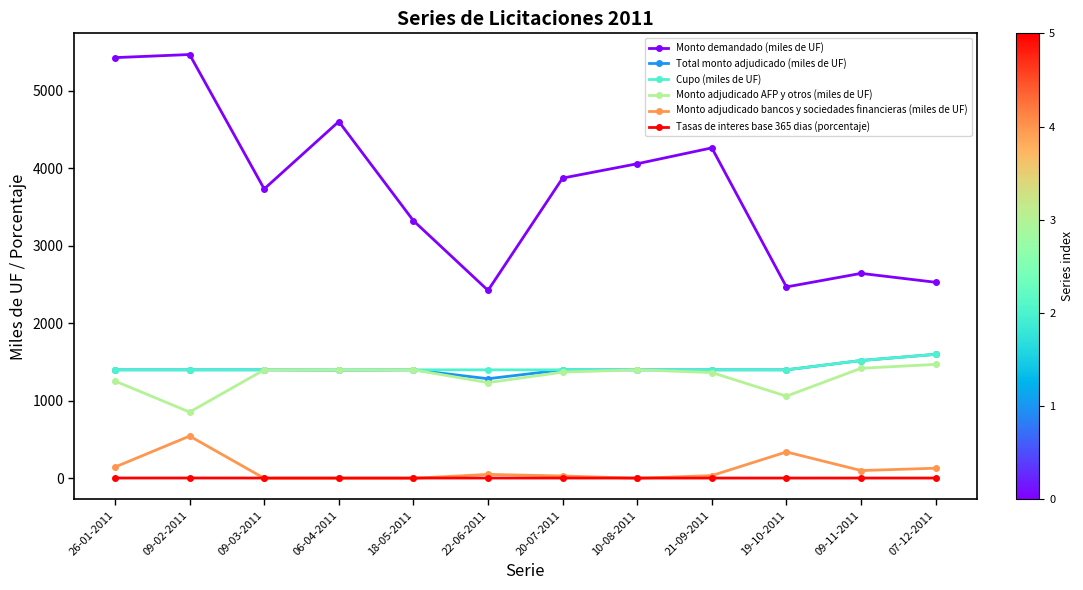

True or false: Monto demandado (miles de UF) and Monto adjudicado bancos y sociedades financieras (miles de UF) cross at least once.

False